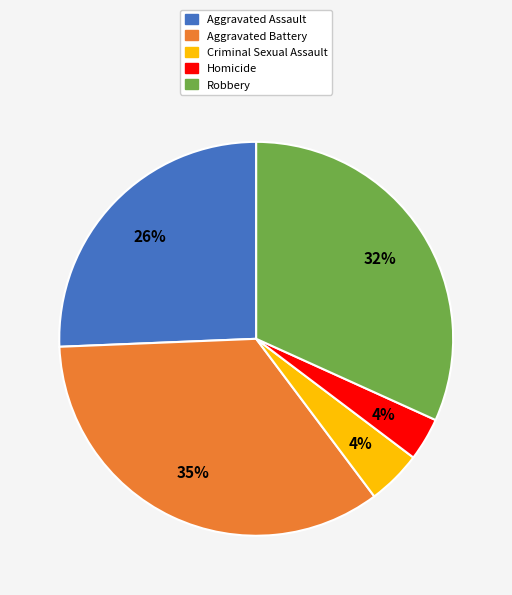

To the nearest percent, what portion does Aggravated Assault represent?

26%